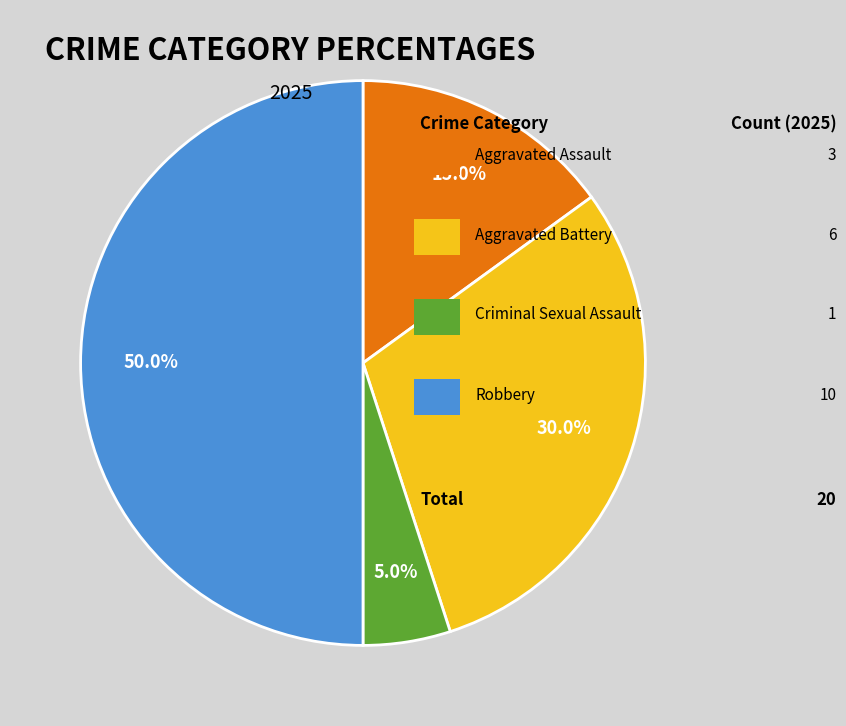

Count the number of slices in the pie.

4